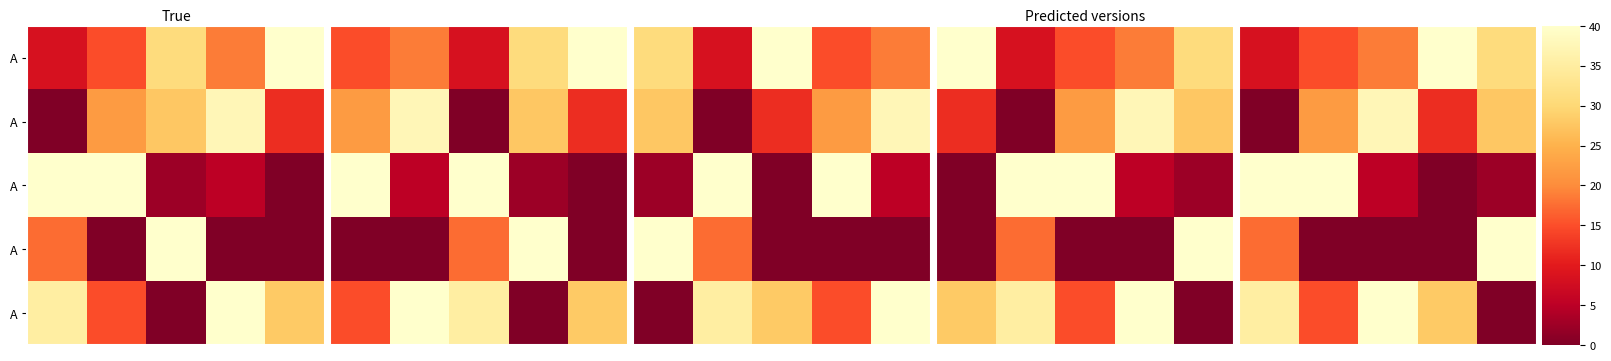

What is the total value across all series at 3?

80.0